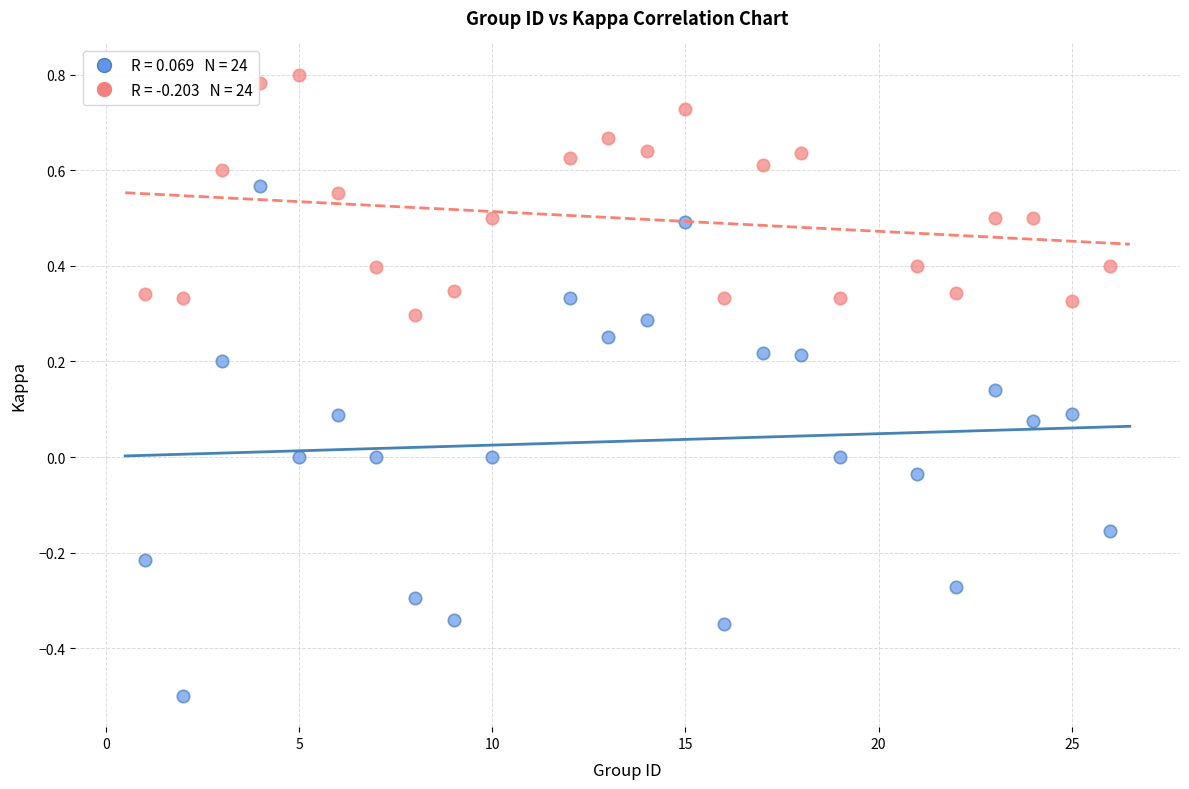

Across all data points, what is the range of X values (max minus min)?

25.0